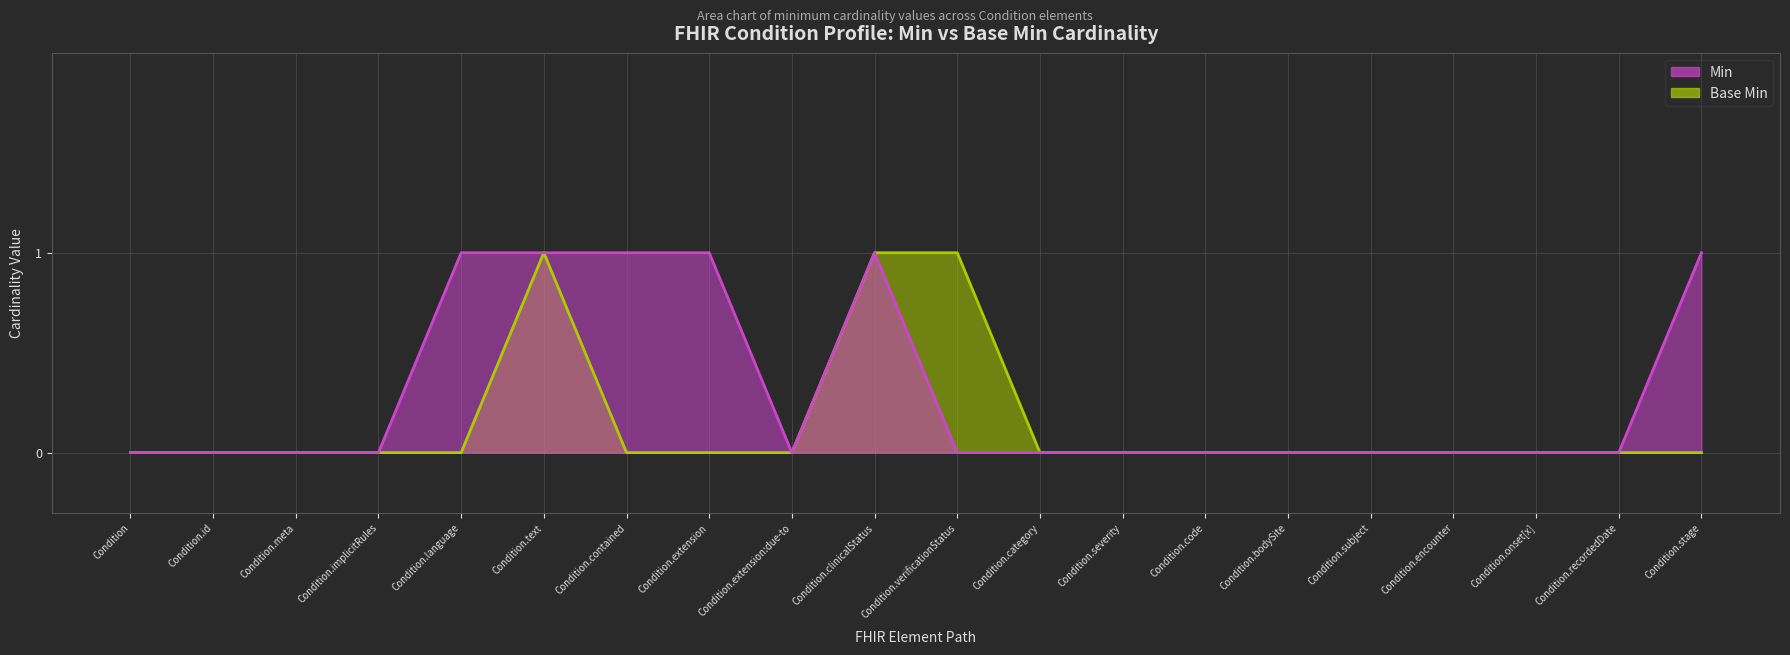

In Min, how many points are lower than both neighbors (excluding endpoints)?

1